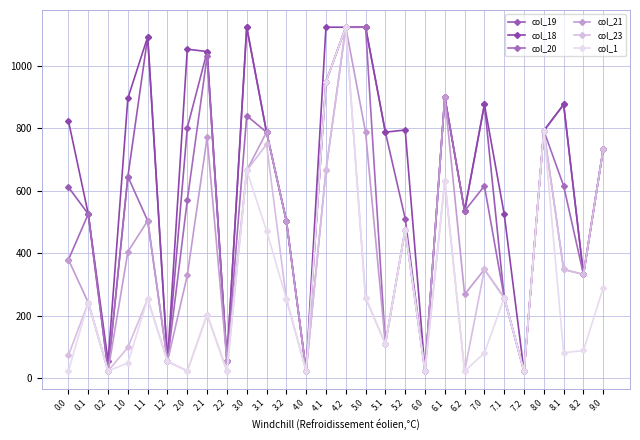

What is the minimum value for col_1?

21.2